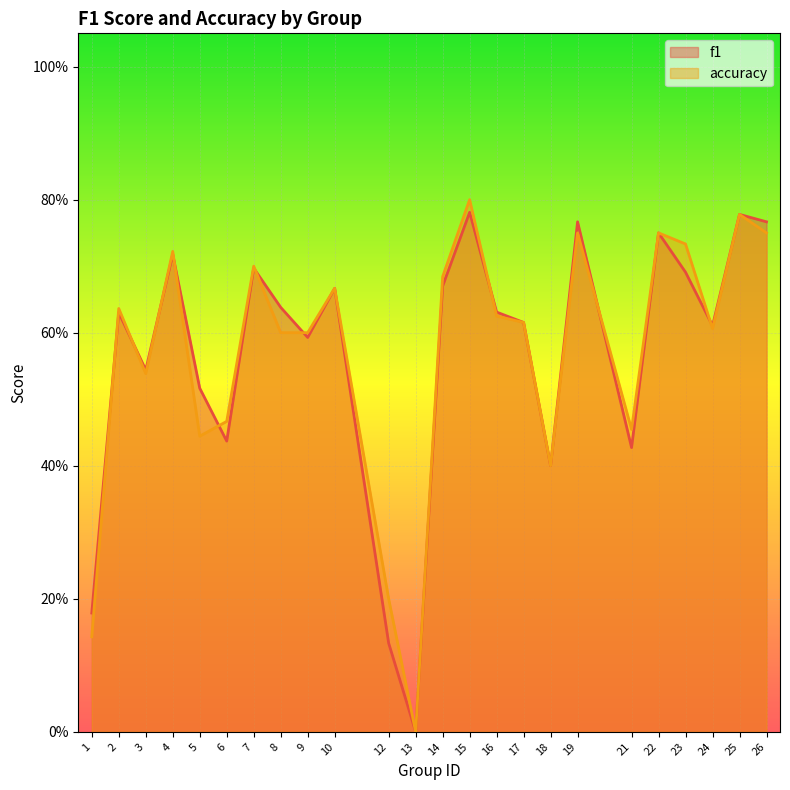

Between 25 and 19, which is larger?

25